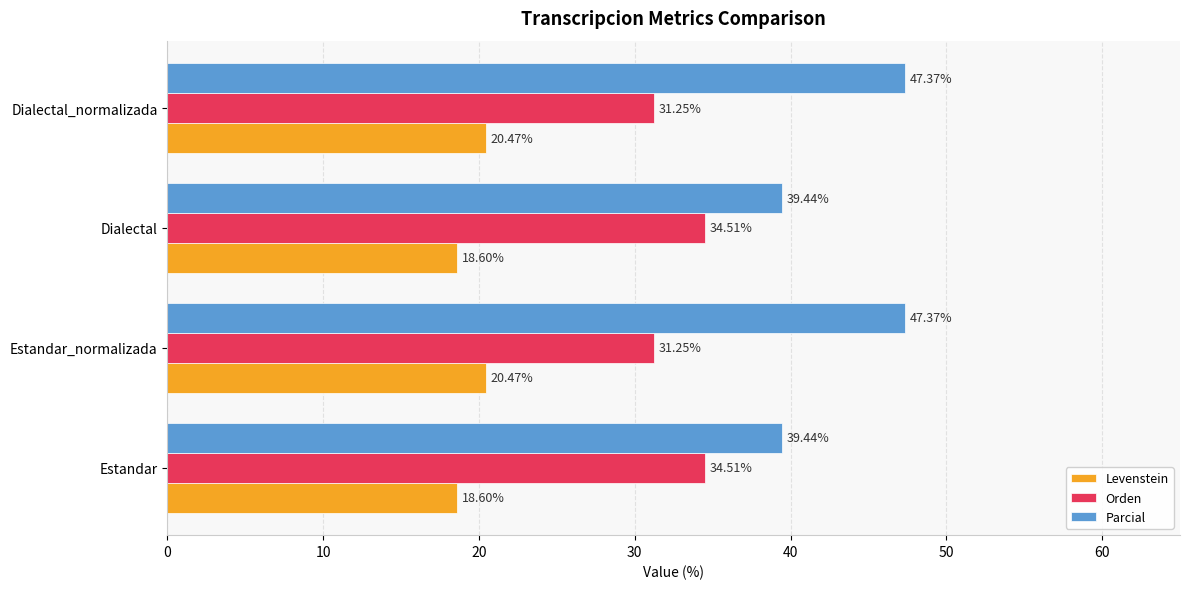

List the series in order of their overall mean, lowest first.

Levenstein, Orden, Parcial